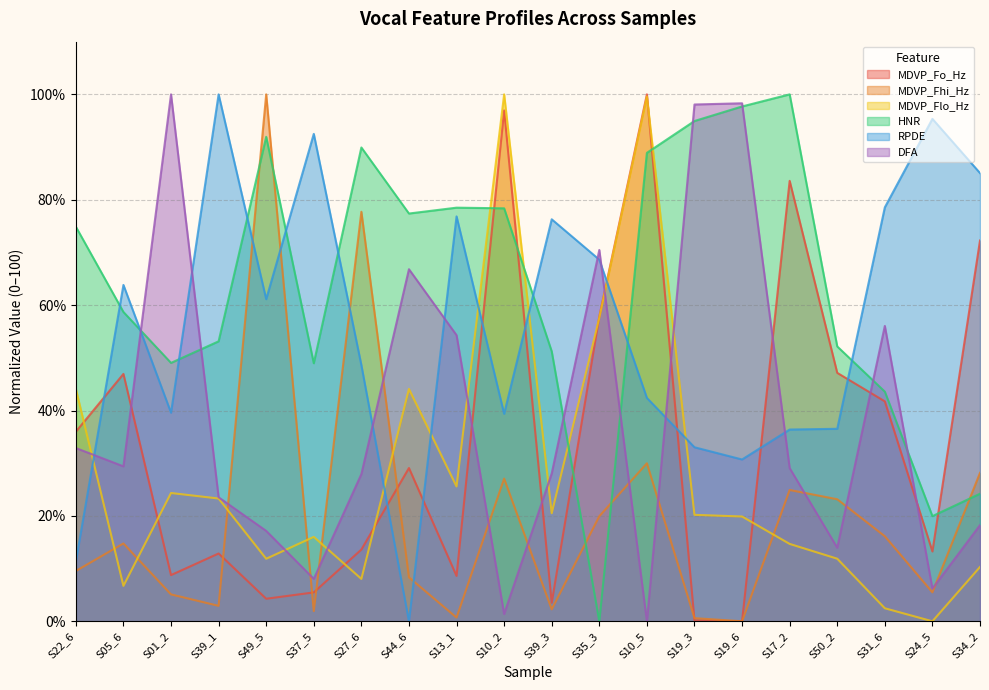

What are all the series names shown in the legend?

MDVP_Fo_Hz, MDVP_Fhi_Hz, MDVP_Flo_Hz, HNR, RPDE, DFA